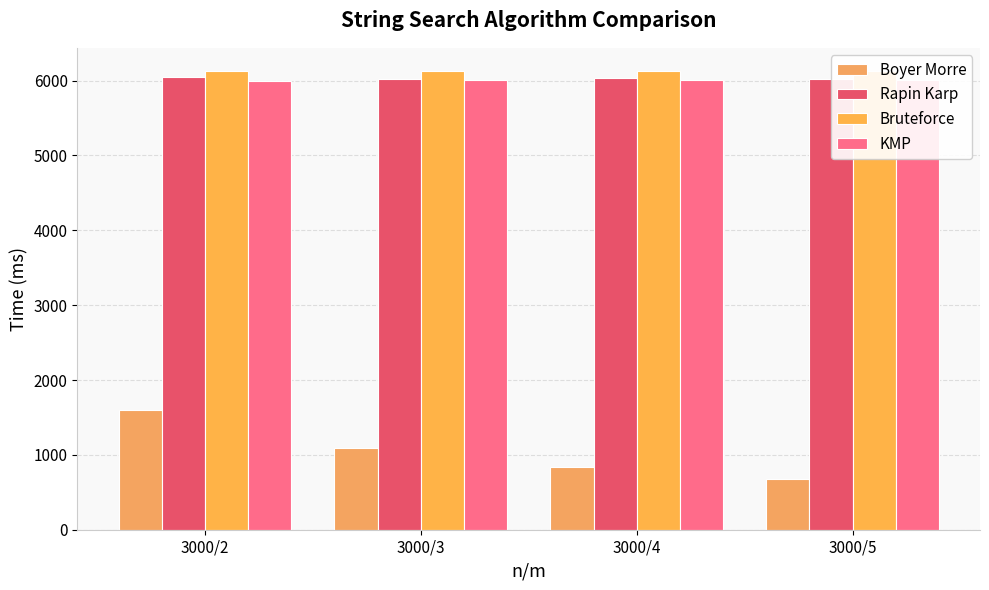

At which category is the sum across all series the highest?

3000/2